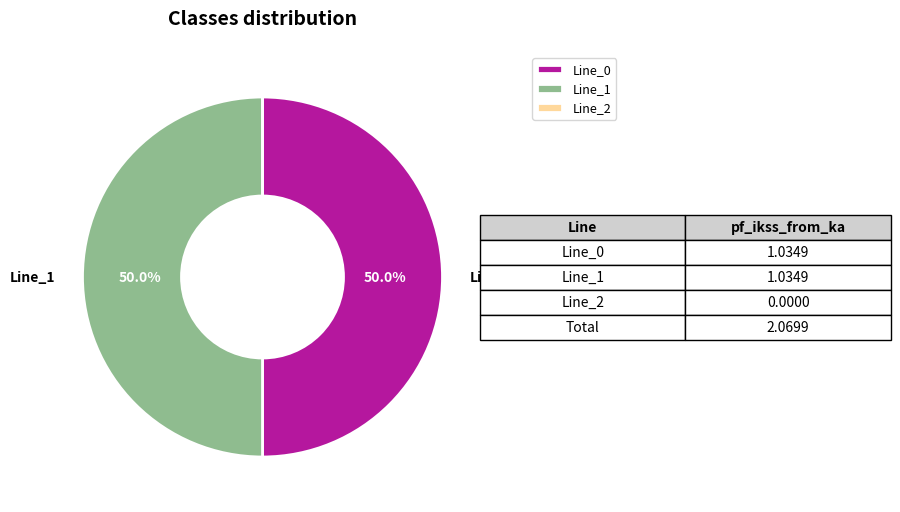

Approximately how many times larger is the value at Line_0 compared to Line_1?

1.0